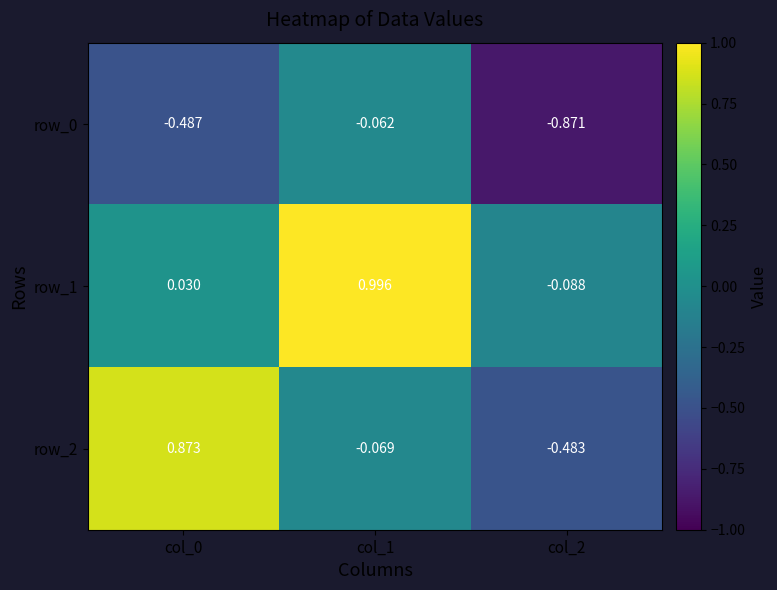

How many values in row_2 are below zero?

2